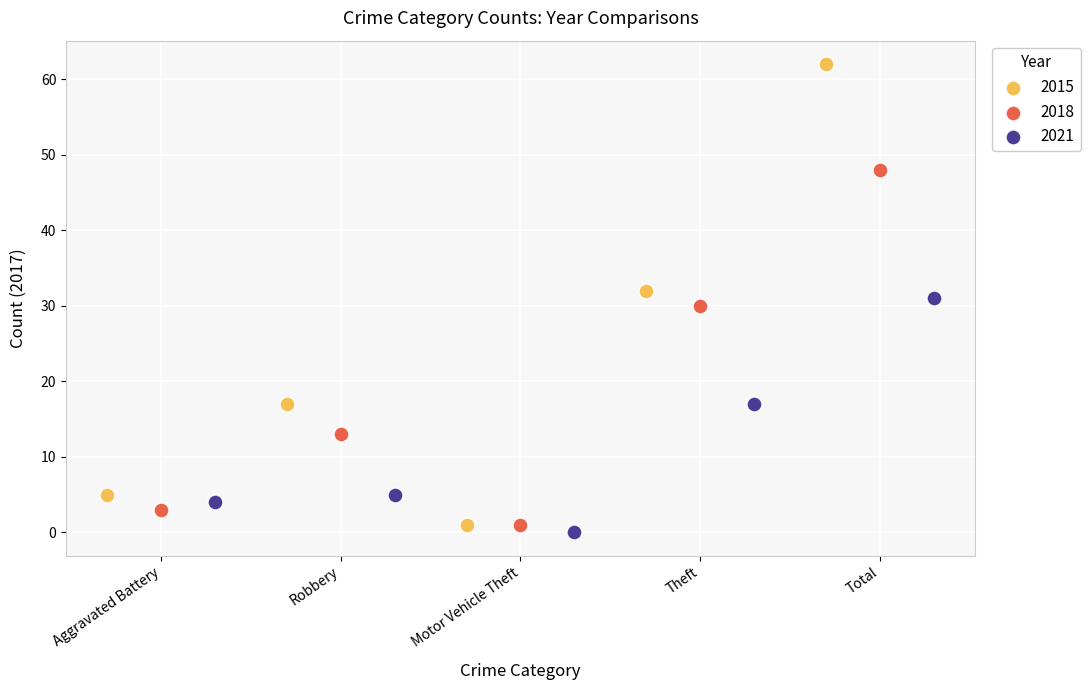

Which series has the largest Y range (max minus min)?

2015